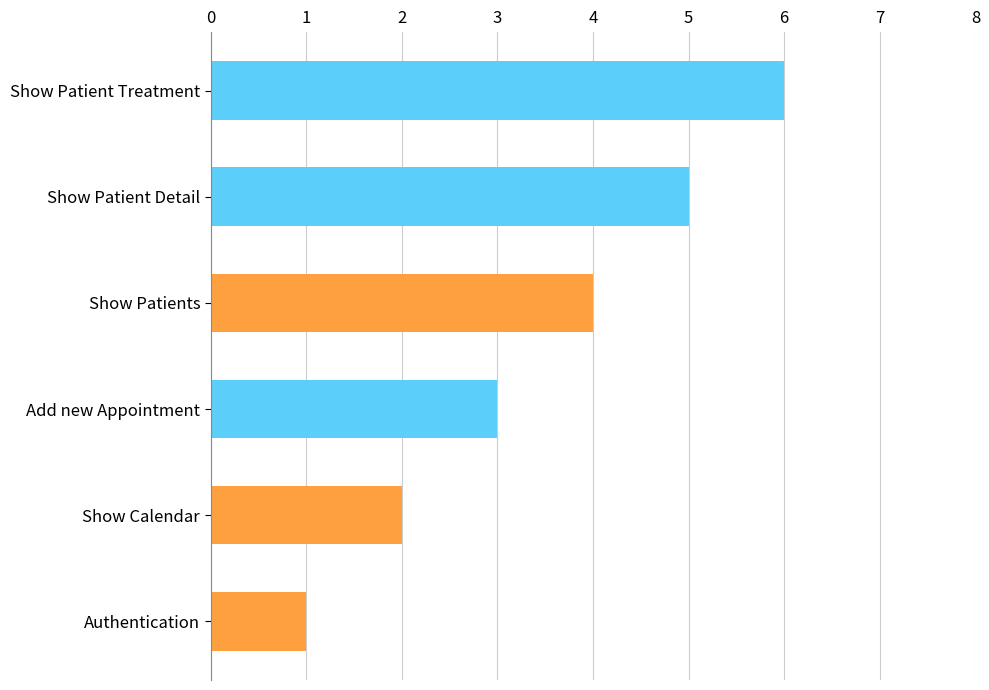

What is the change in value from Show Calendar to Show Patients?

+2